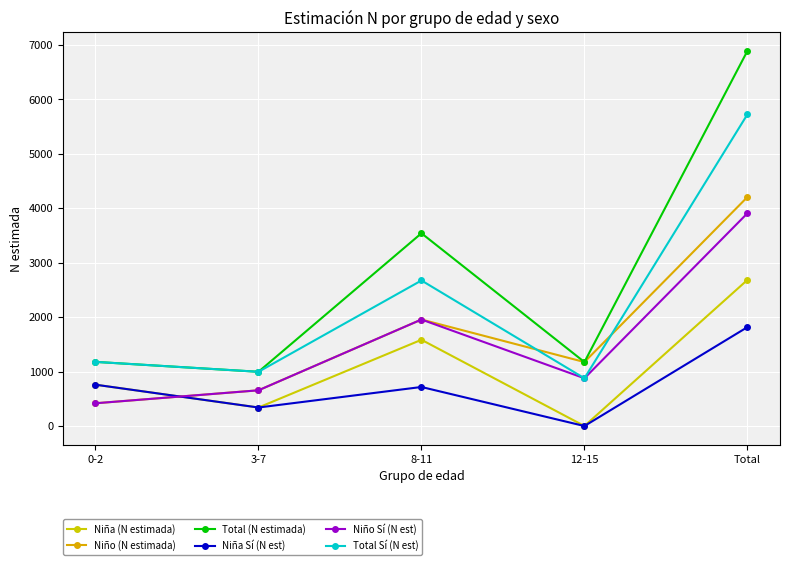

What is the sum of all Niño Sí (N est) values?

7814